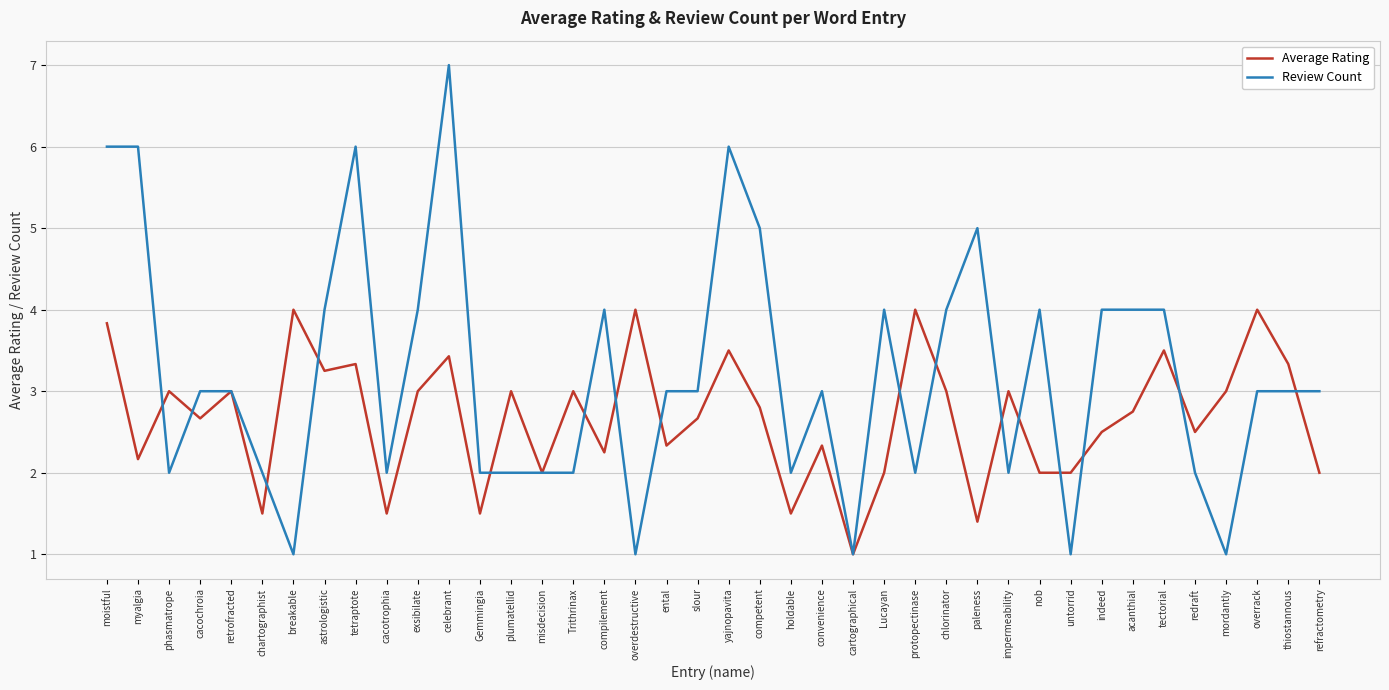

What position from the left is breakable?

7